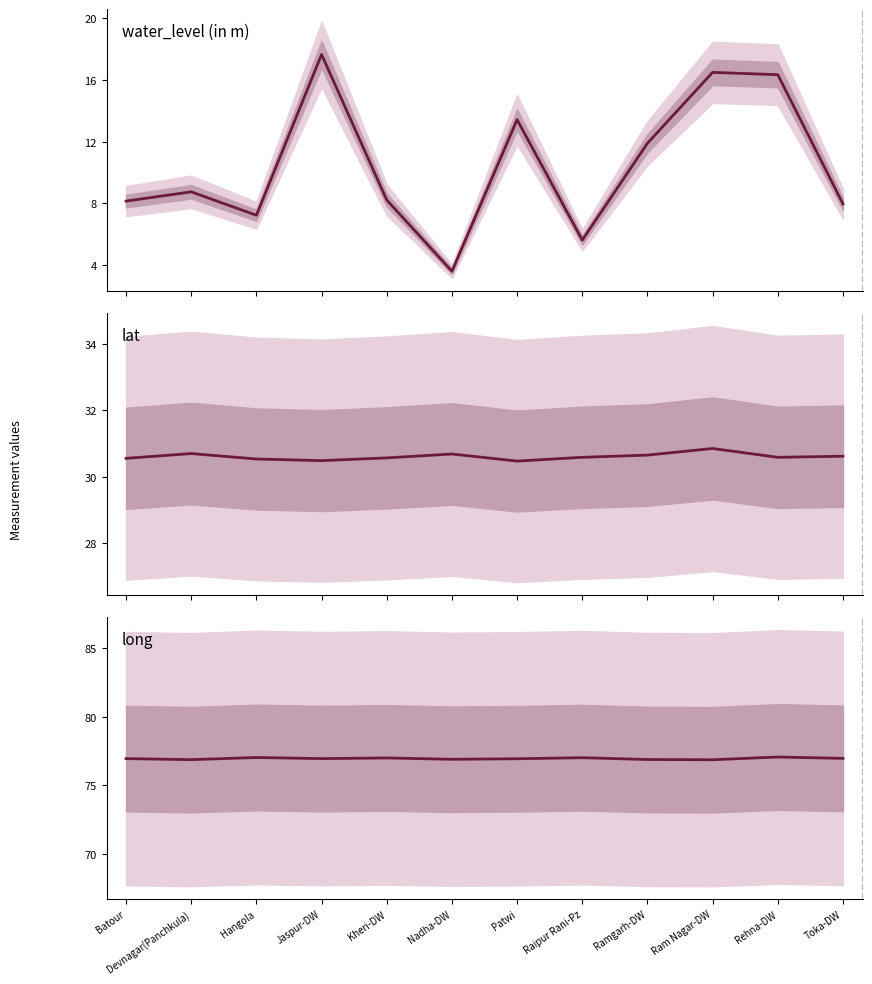

Read the lat value at Toka-DW.

30.6